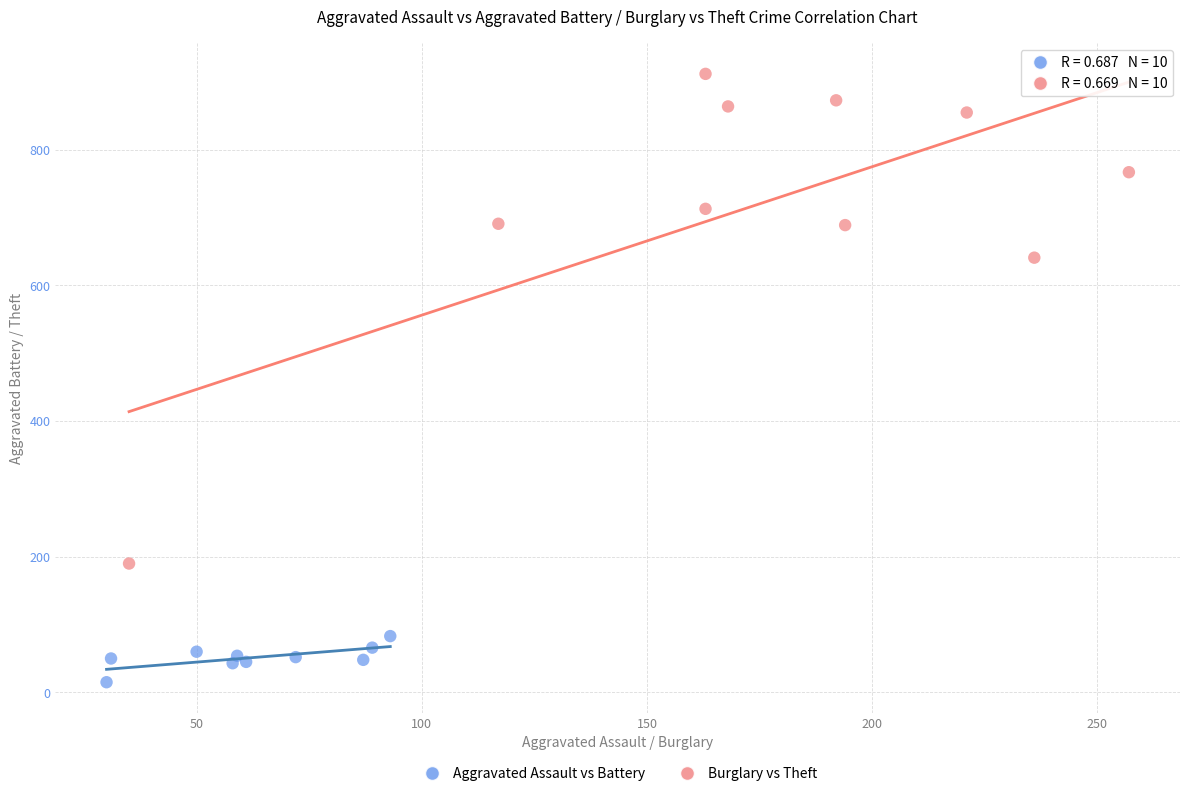

What are all the series names shown in the legend?

Aggravated Assault vs Battery, Burglary vs Theft